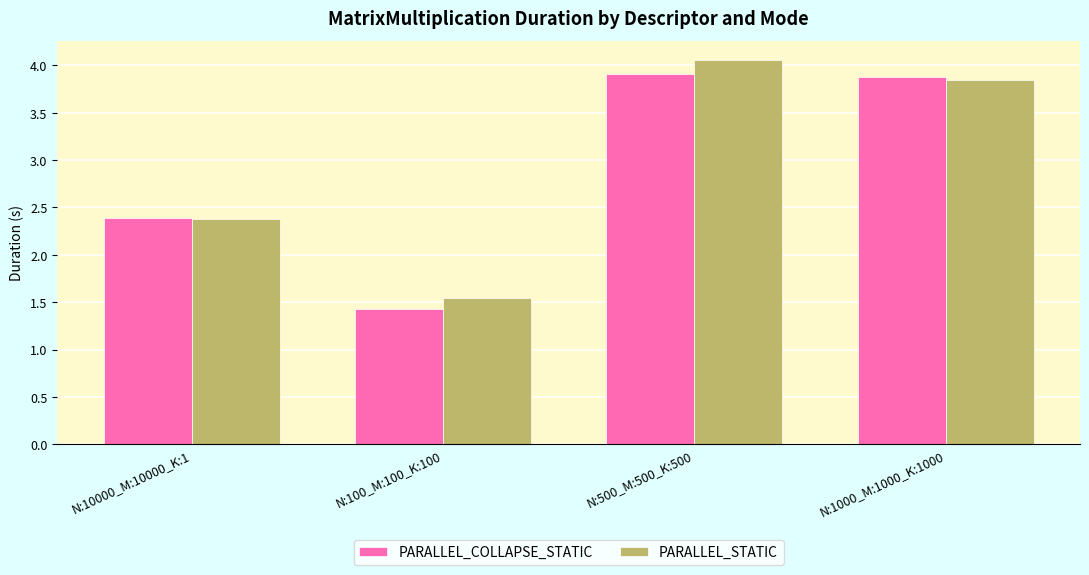

How many values in the PARALLEL_COLLAPSE_STATIC series are below 3?

2